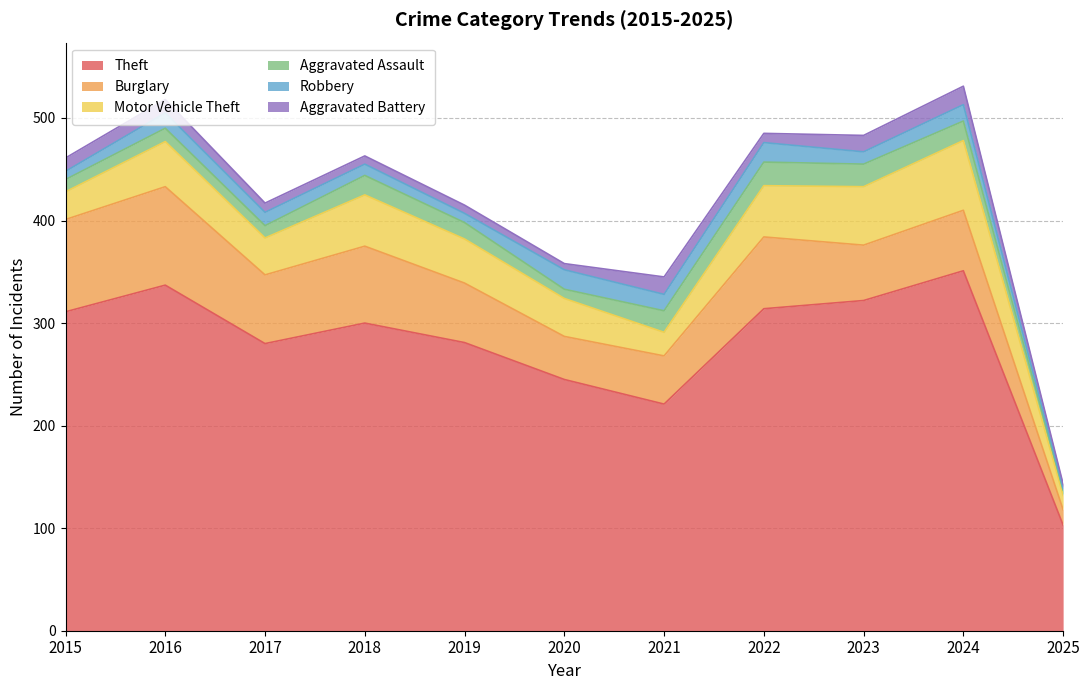

What is the value of the Robbery point at the 4th from the left?

11